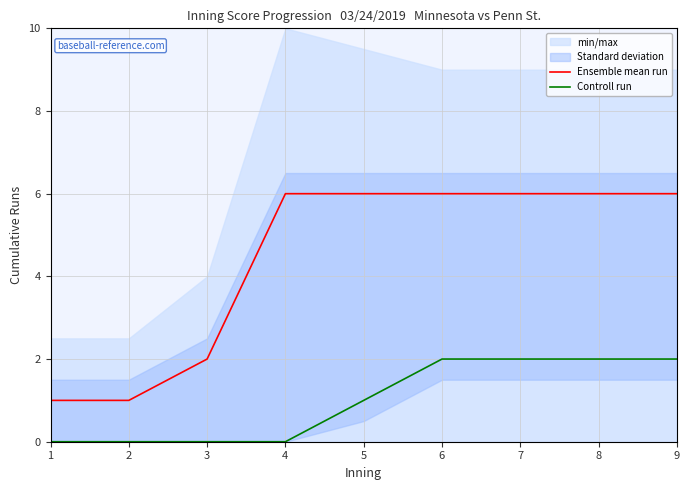

Which category has the highest value in the Ensemble mean run series?

4